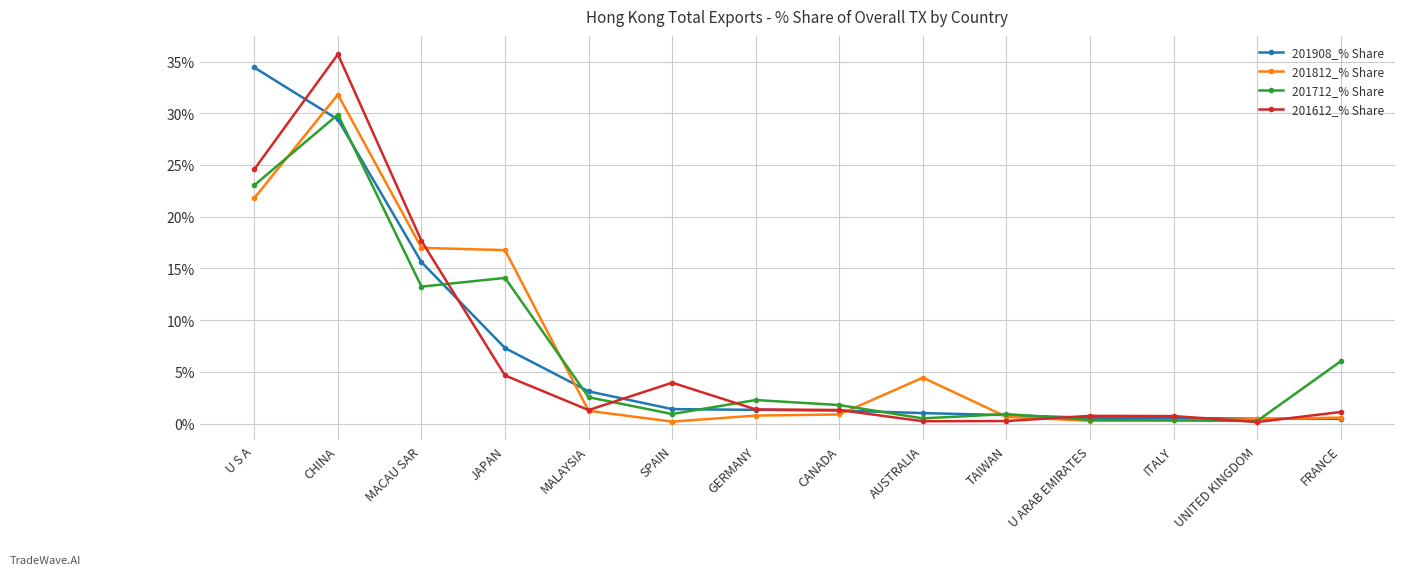

True or false: 201612_% Share and 201908_% Share cross at least once.

True